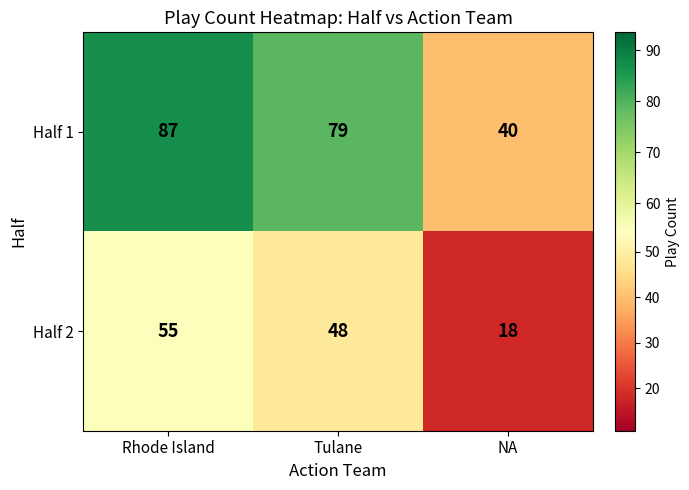

List the series in order of their overall mean, lowest first.

Half 2, Half 1